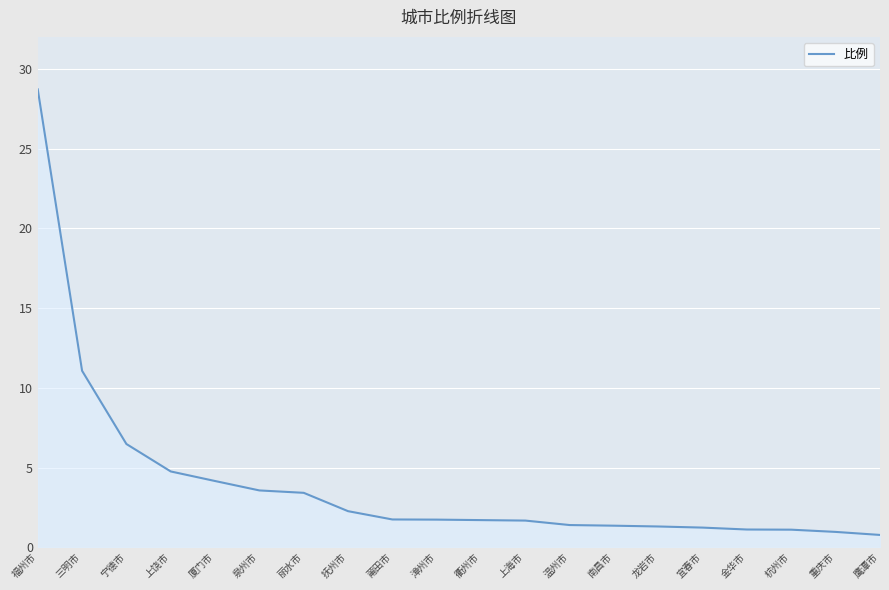

What is the difference between the maximum and minimum values?

27.9